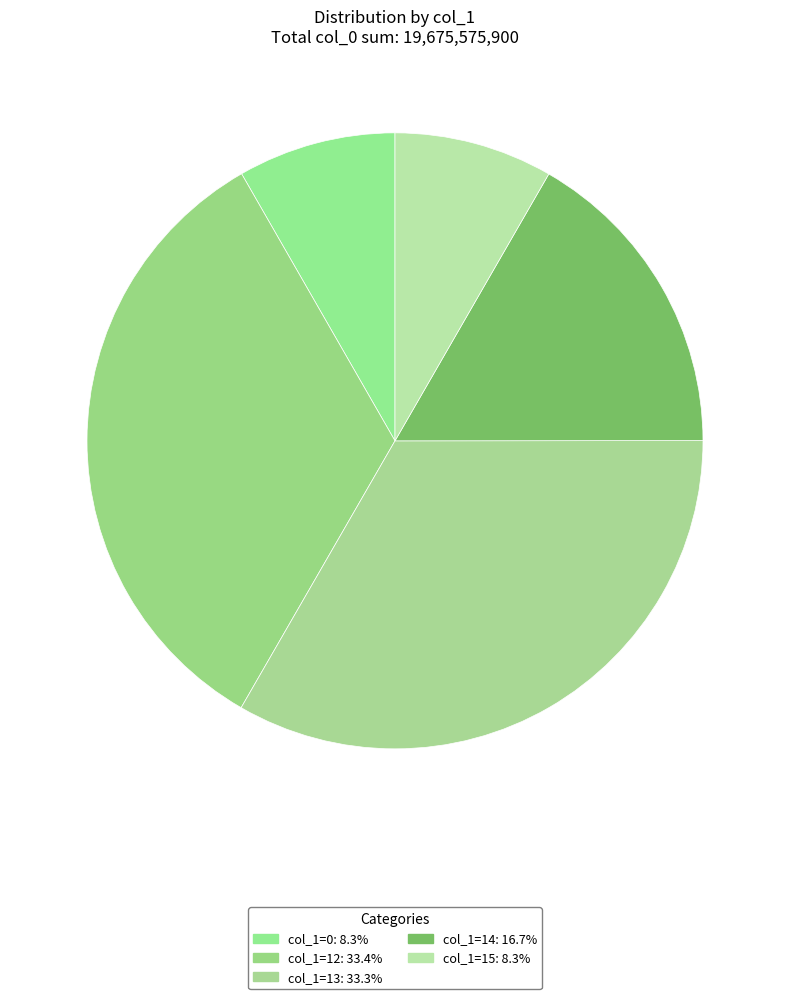

Count the number of slices in the pie.

5